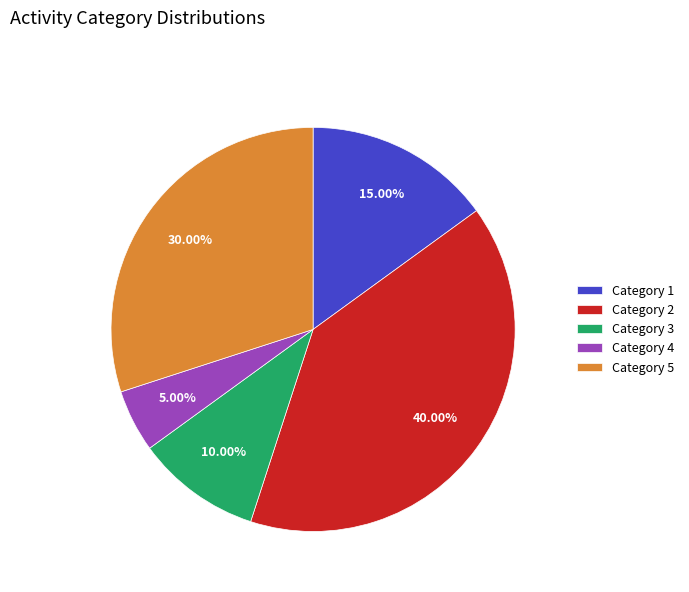

Is there a majority slice in this chart?

No